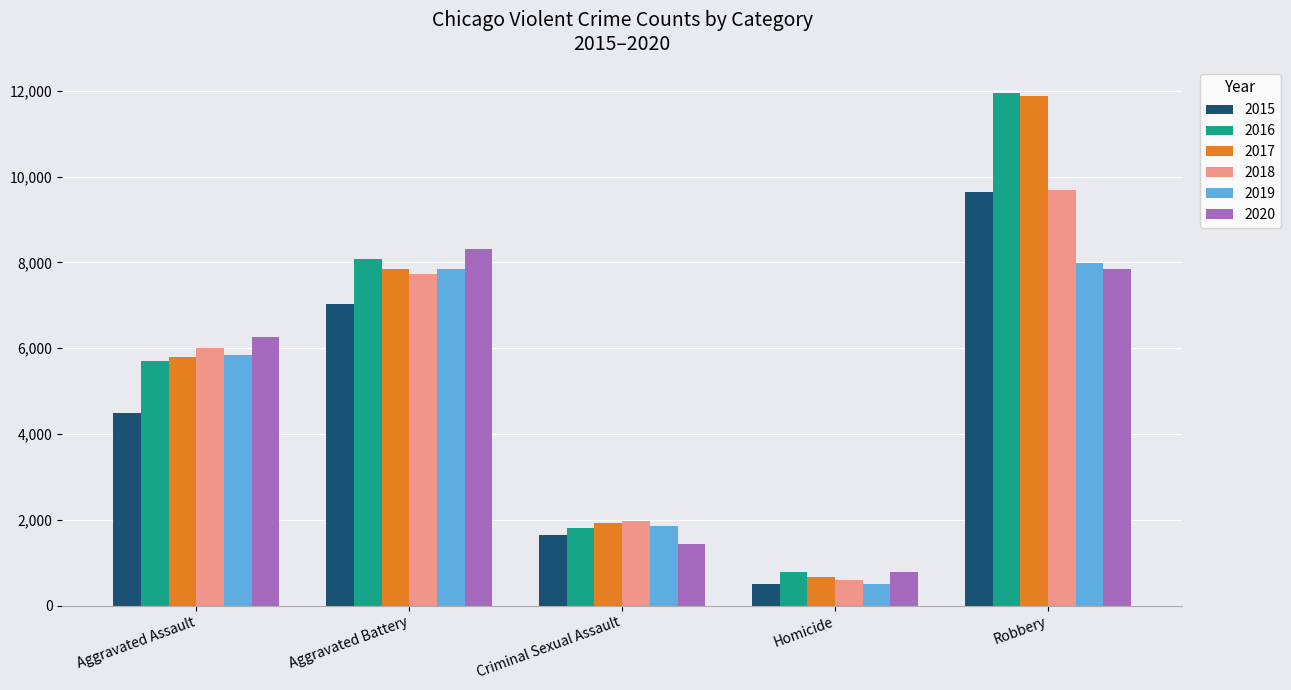

Reading right to left, what are all the values shown in this chart?

2015: Robbery=9638	Homicide=496	Criminal Sexual Assault=1655	Aggravated Battery=7018	Aggravated Assault=4480
2016: Robbery=11960	Homicide=786	Criminal Sexual Assault=1807	Aggravated Battery=8085	Aggravated Assault=5712
2017: Robbery=11880	Homicide=672	Criminal Sexual Assault=1928	Aggravated Battery=7845	Aggravated Assault=5793
2018: Robbery=9679	Homicide=589	Criminal Sexual Assault=1964	Aggravated Battery=7735	Aggravated Assault=6001
2019: Robbery=7994	Homicide=498	Criminal Sexual Assault=1860	Aggravated Battery=7857	Aggravated Assault=5840
2020: Robbery=7855	Homicide=785	Criminal Sexual Assault=1437	Aggravated Battery=8319	Aggravated Assault=6263